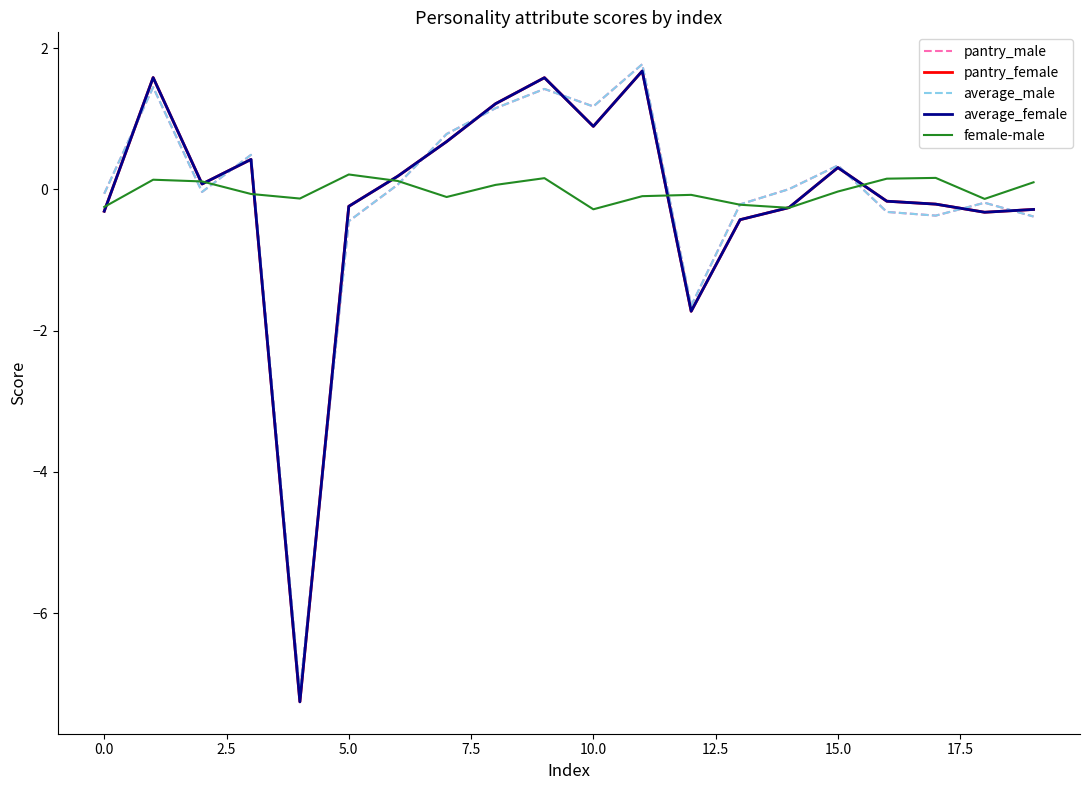

What is the minimum value for pantry_male?

-7.1